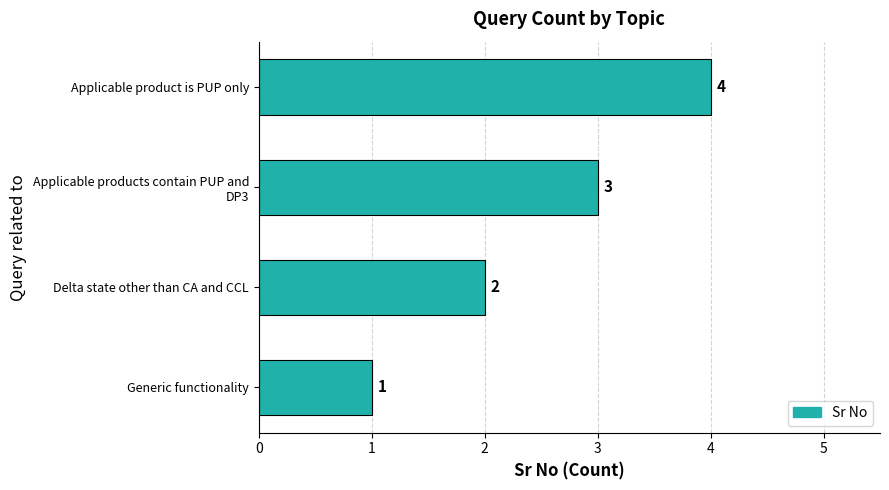

What is the approximate value at Applicable product is PUP only?

4